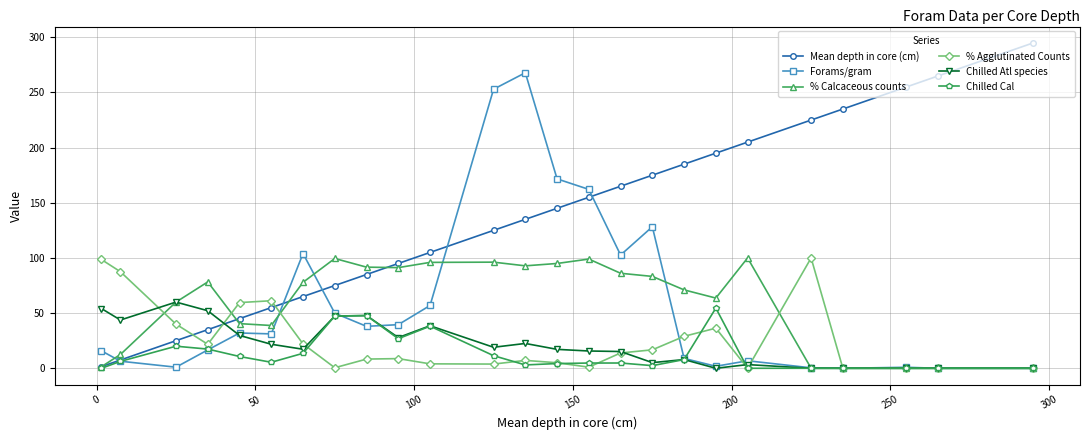

Does the chart display data point markers on the line(s)?

Yes